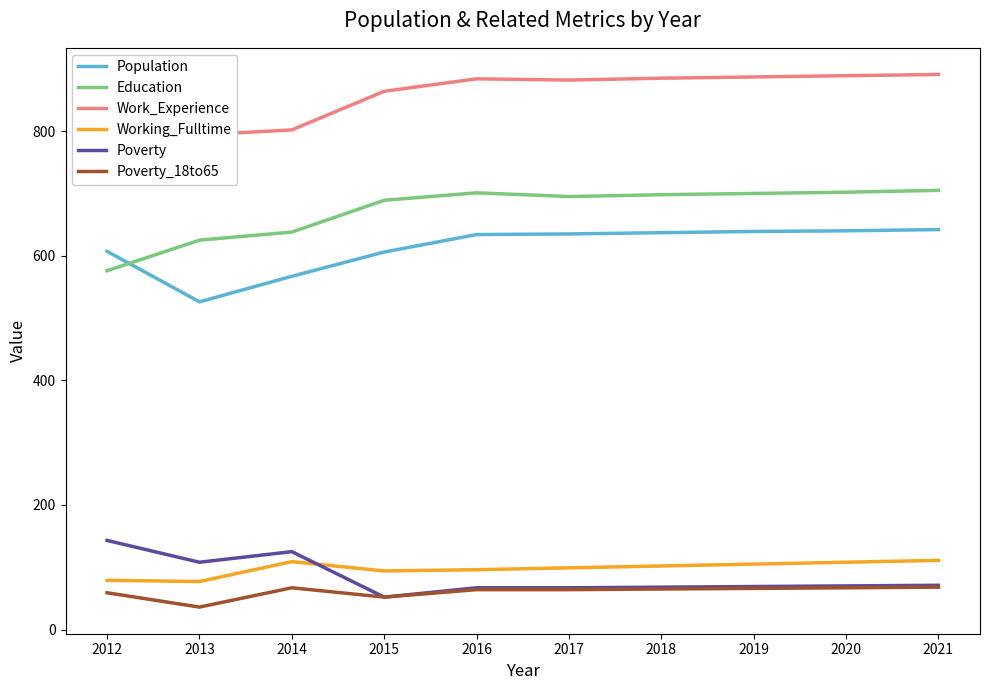

At which category does the chart reach its minimum across all series?

2013